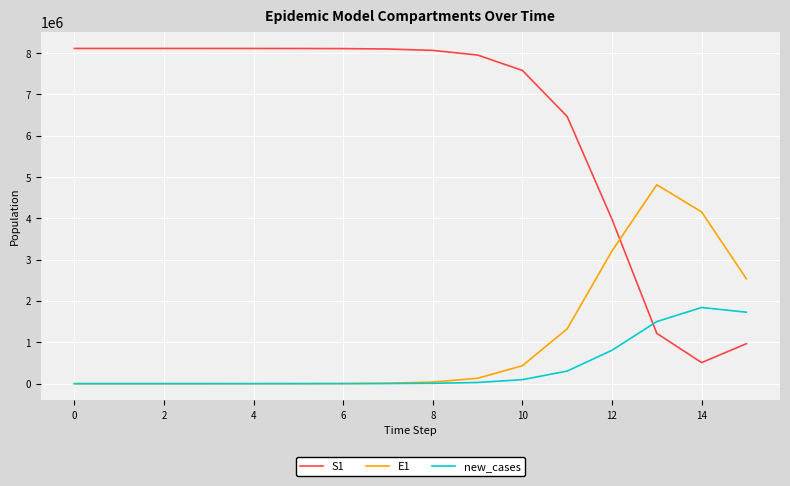

True or false: new_cases and S1 intersect in this chart.

True